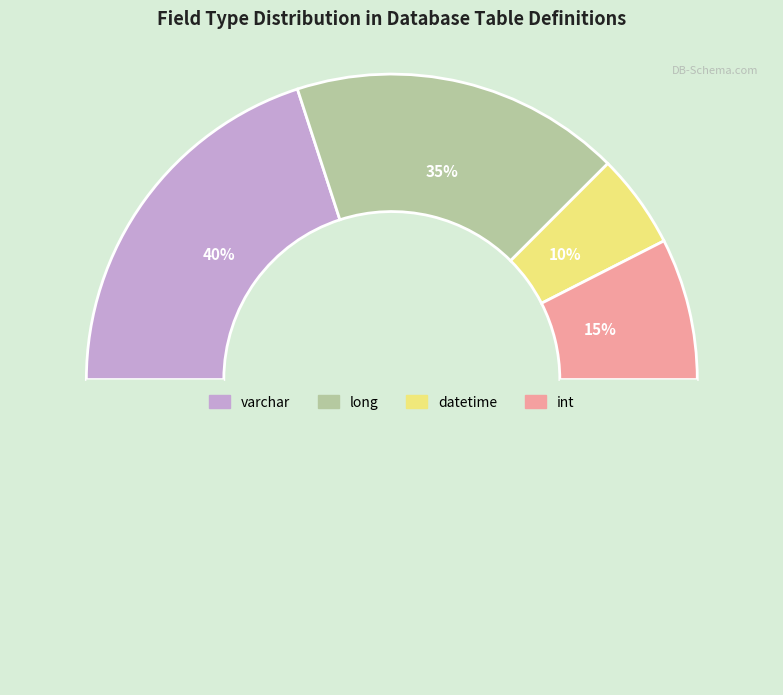

To the nearest percent, what percentage of the pie is long?

35%